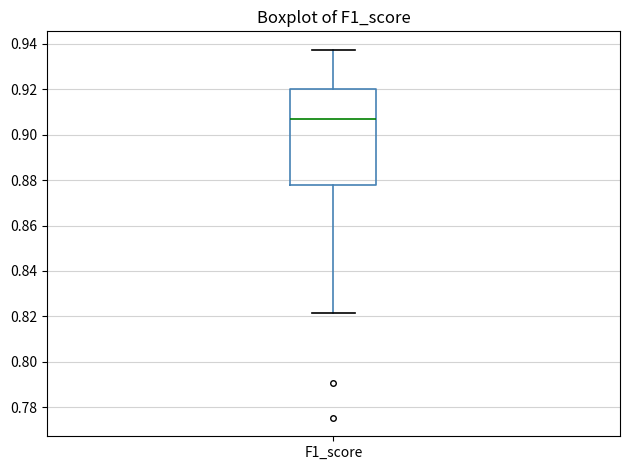

Where is the upper edge of the box for F1_score on the y-axis? The values are not printed on the chart, so give them approximately, as read against the axis.

0.920